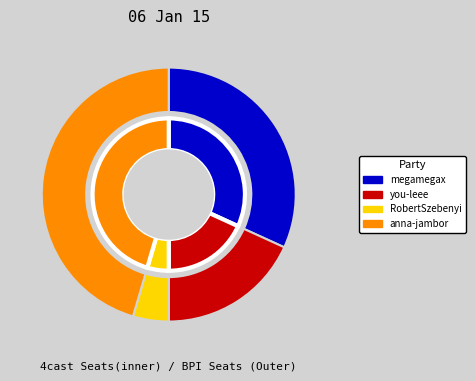

Is anna-jambor the majority of the pie?

No